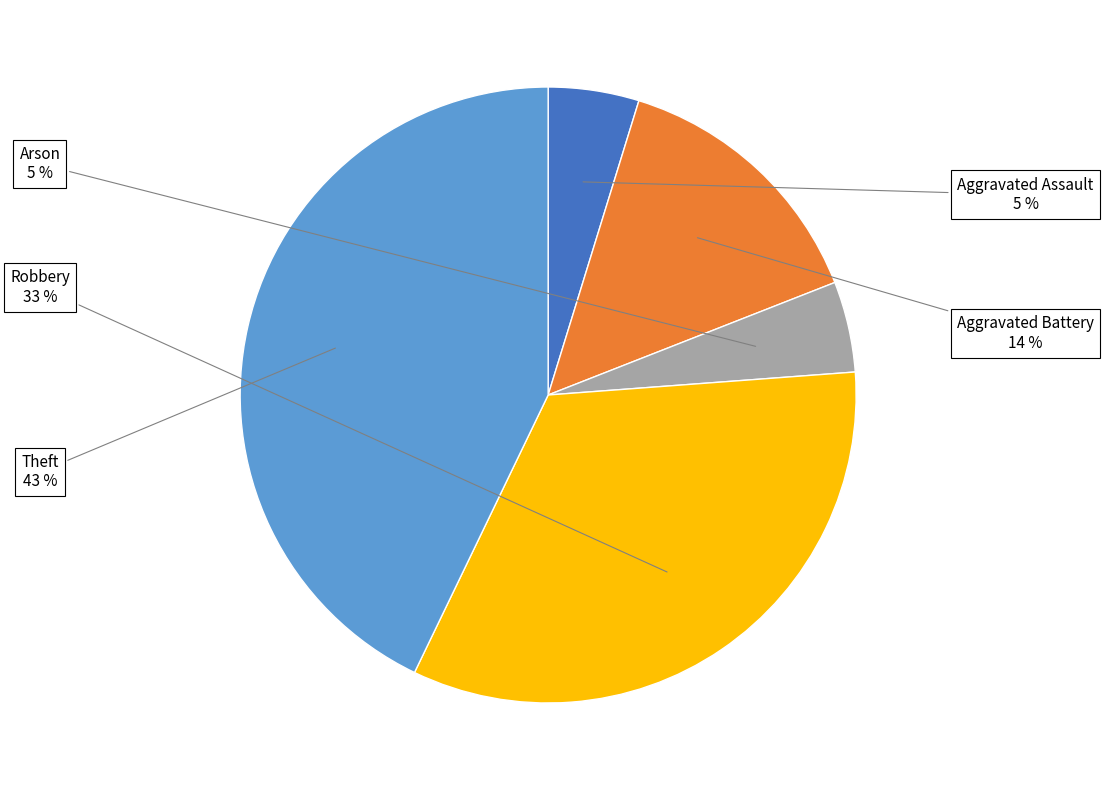

Combined, do Aggravated Assault and Arson account for over 50%?

No